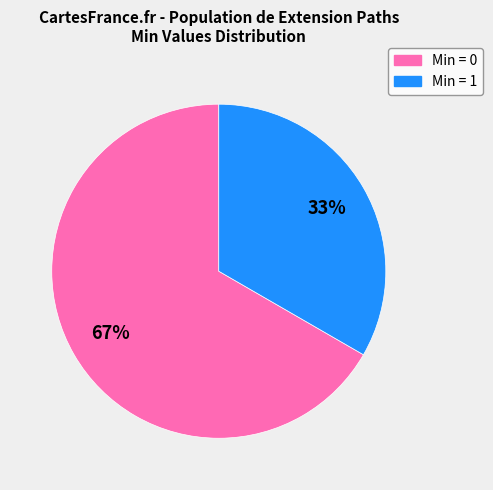

Is there a majority slice in this chart?

Yes